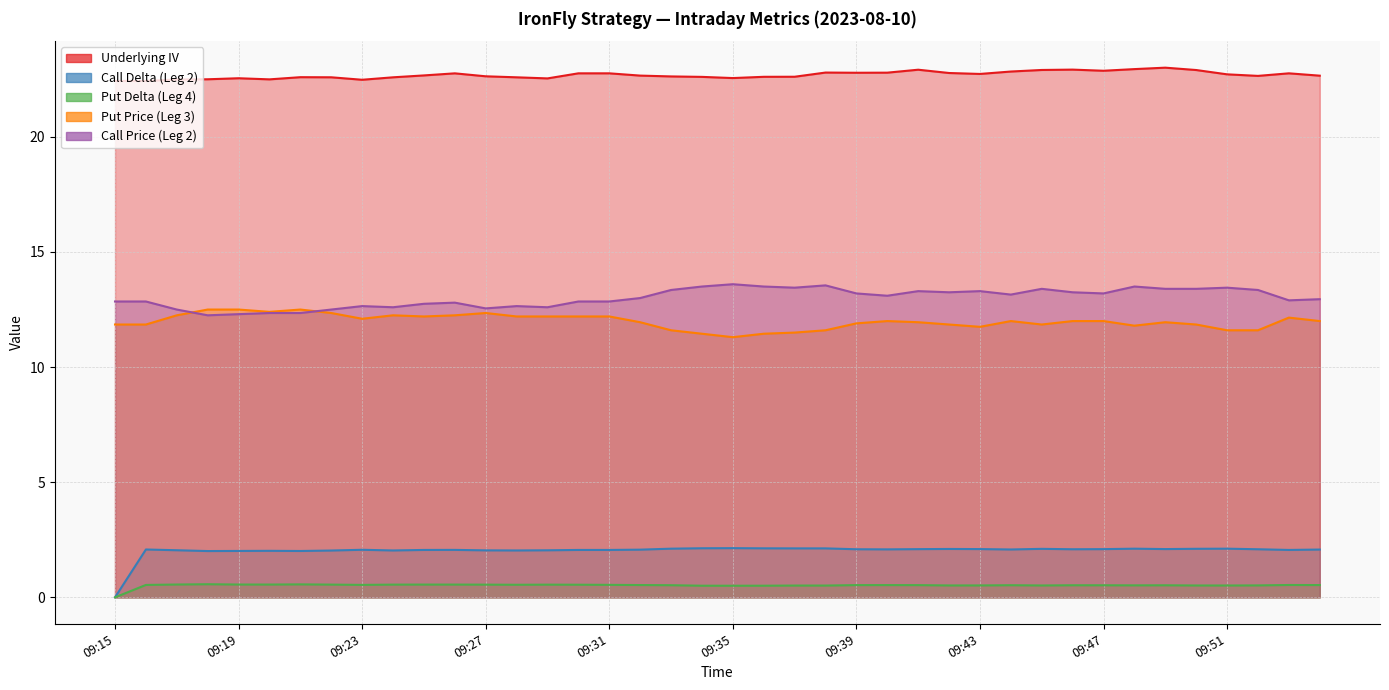

Is it true that Underlying IV equals 32.3 at 09:37?

False